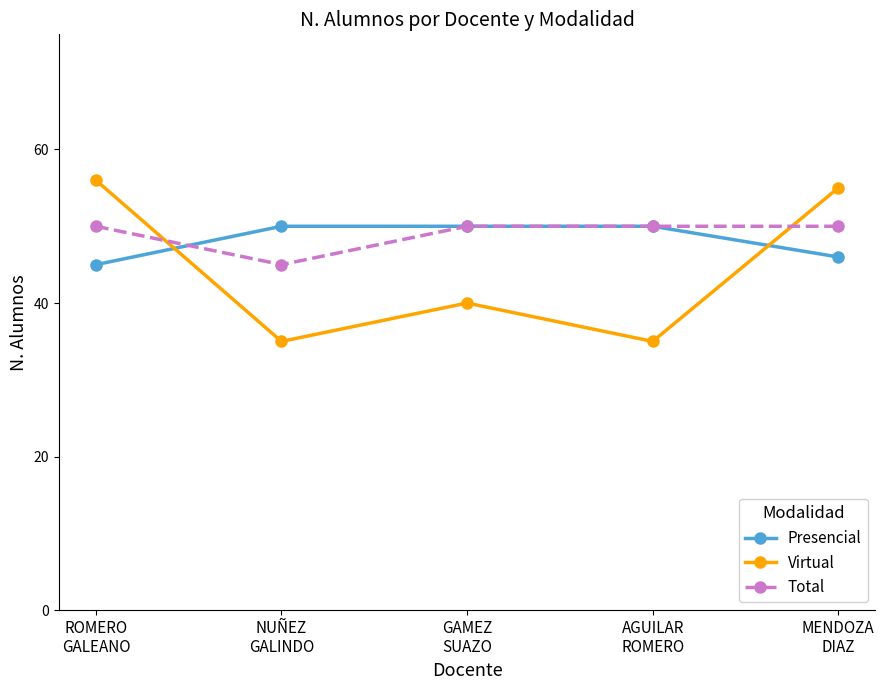

True or false: Virtual and Presencial intersect in this chart.

True